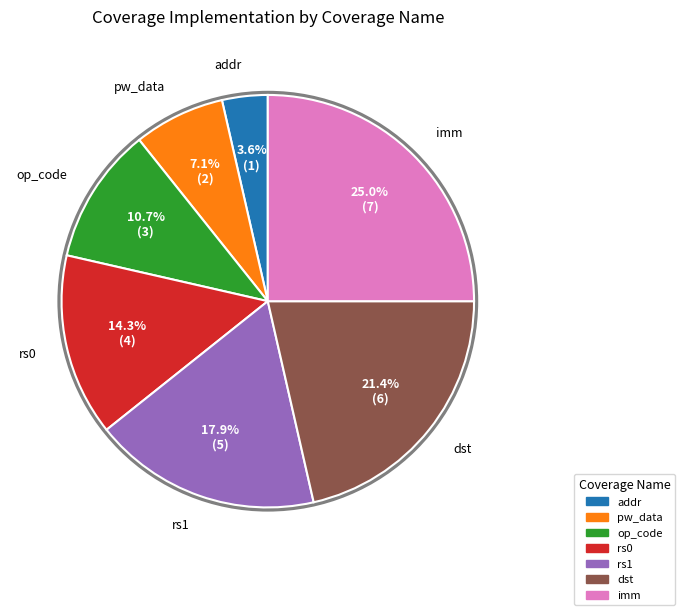

Rank the categories by value from highest to lowest.

imm, dst, rs1, rs0, op_code, pw_data, addr